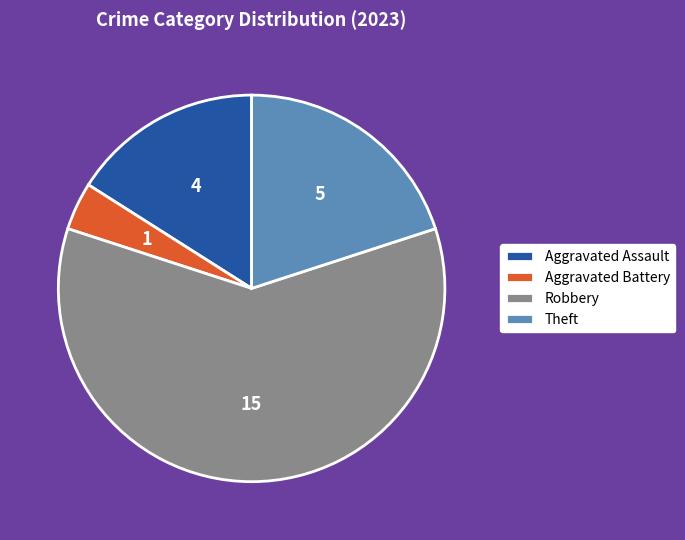

Between Aggravated Assault and Robbery, which is larger?

Robbery